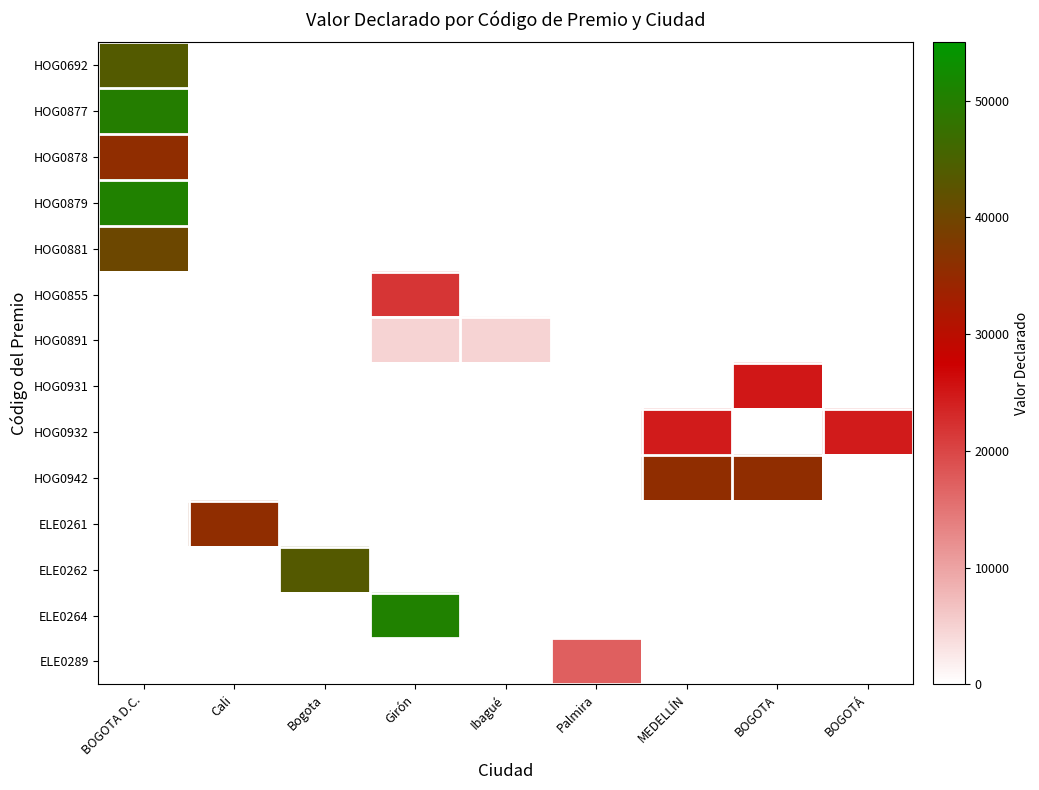

At how many categories does at least one series exceed 49553?

2